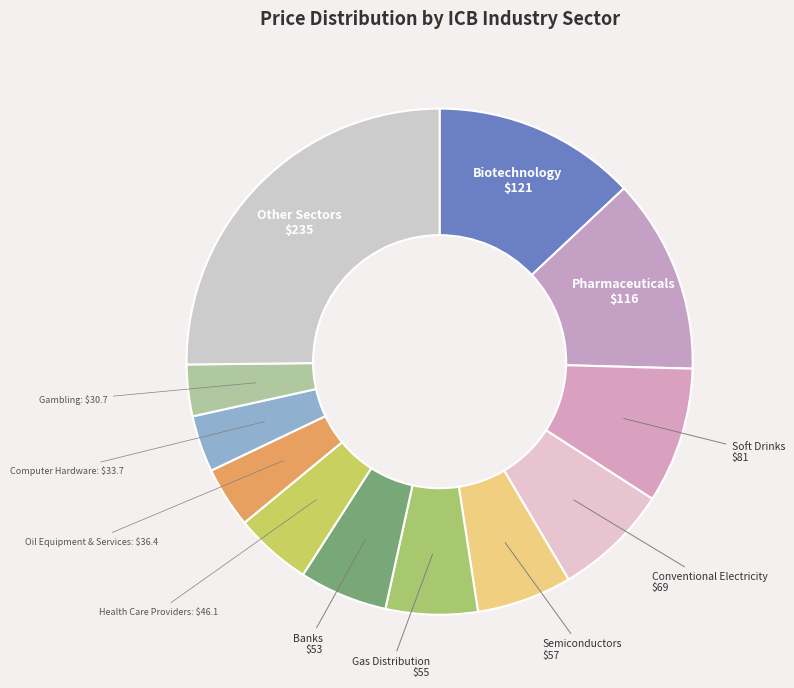

How many segments does this pie chart have?

12